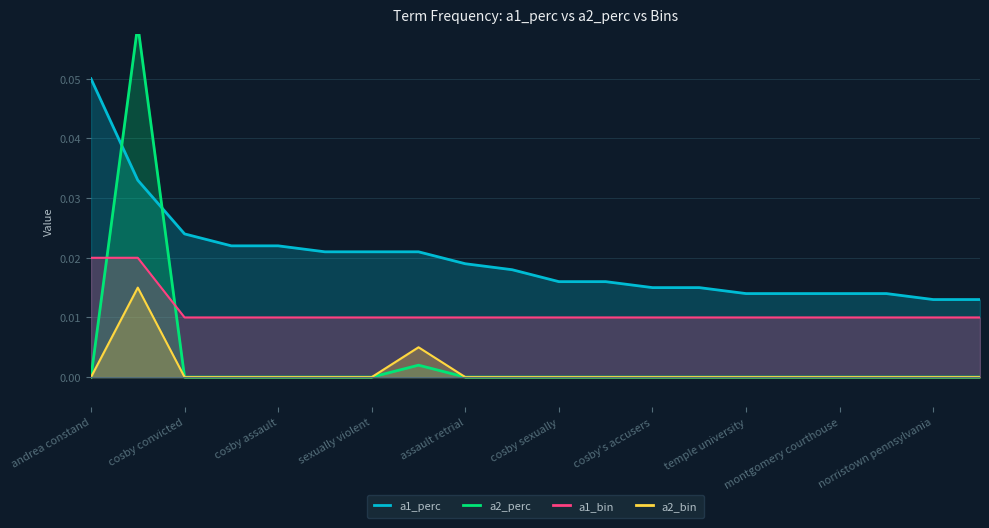

Does the chart have visible grid lines?

Yes